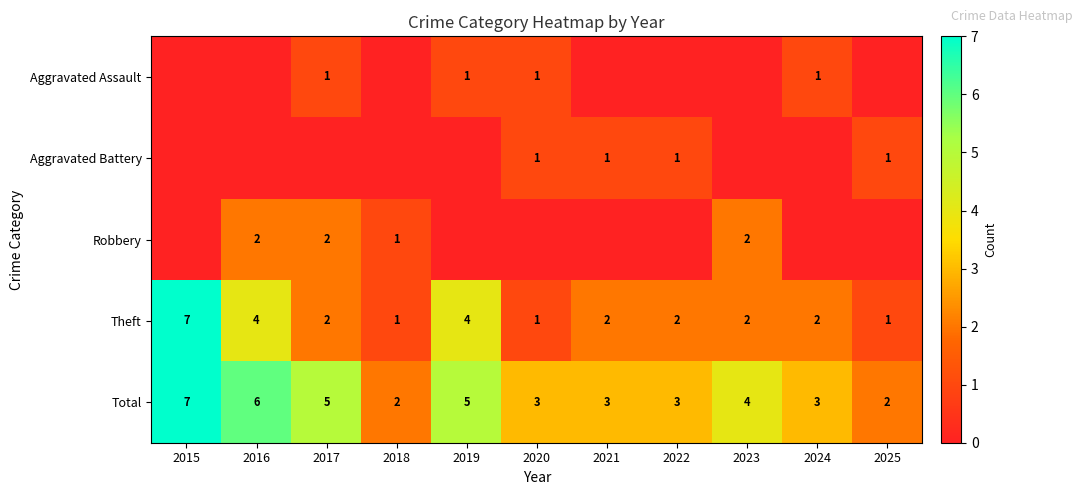

The value of Total at 2024 is 3. True or false?

True